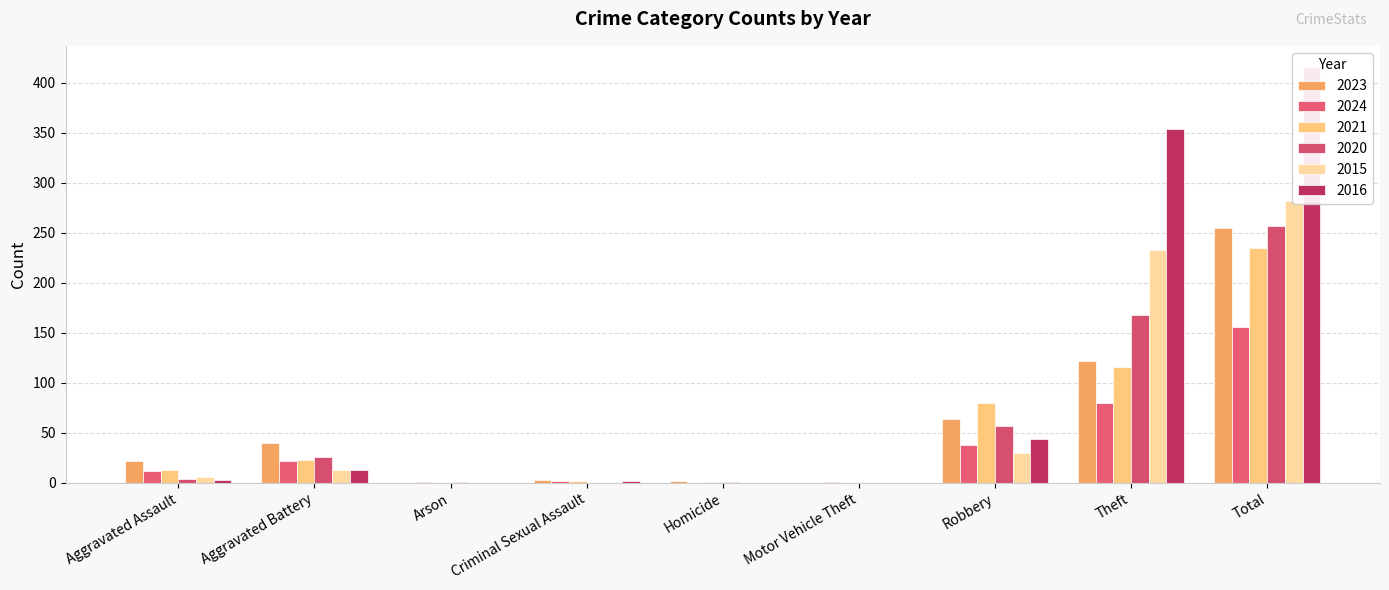

What are all the series names shown in the legend?

2023, 2024, 2021, 2020, 2015, 2016